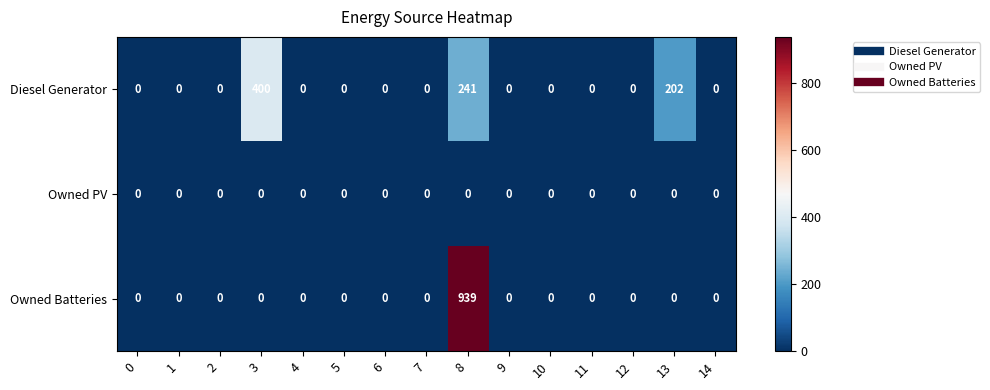

At how many categories does at least one series exceed 118?

3